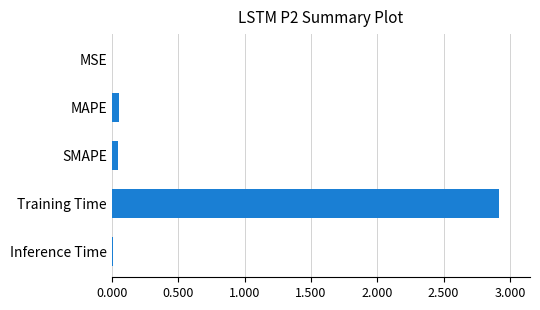

Which label corresponds to the largest value in the chart?

Training Time